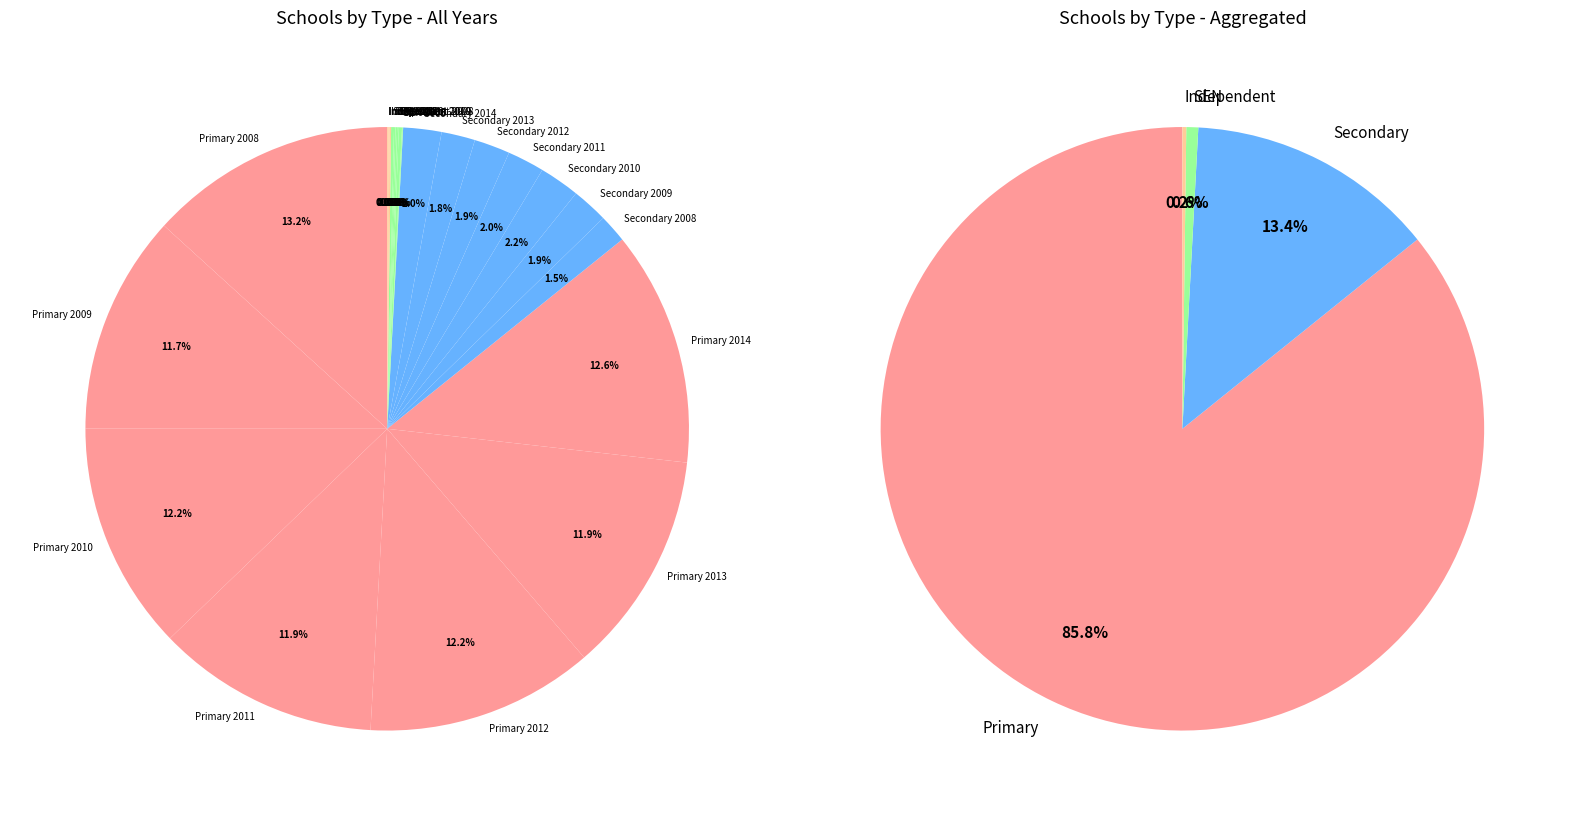

Is it true that Primary 2010 is 5% of the pie?

False